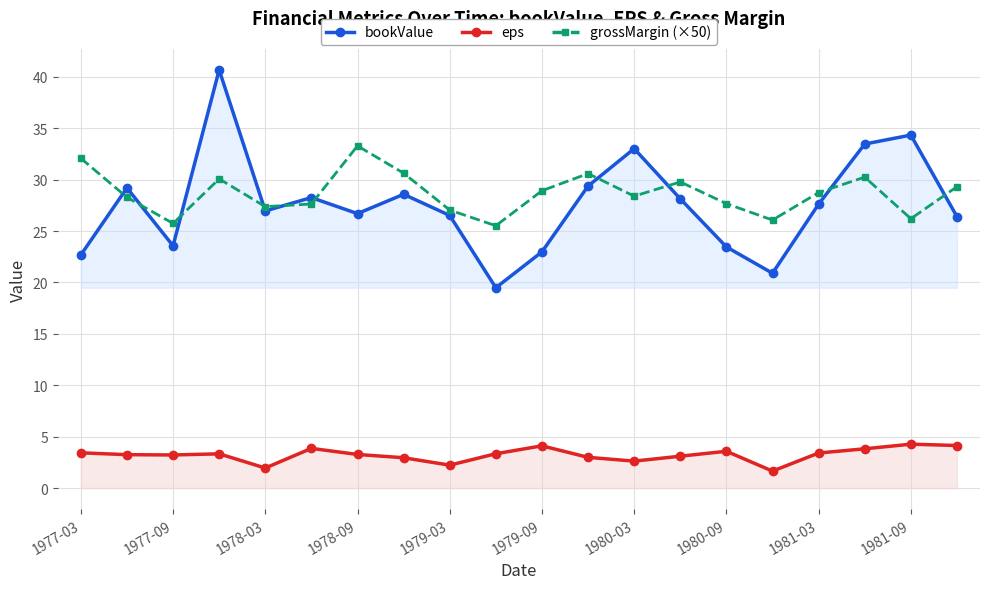

Reading right to left, transcribe all the data shown in this chart.

bookValue: 26.4	34.3	33.5	27.6	20.9	23.5	28.1	33.0	29.4	23.0	19.5	26.5	28.6	26.7	28.3	27.0	40.7	23.6	29.2	22.7
eps: 4.1	4.3	3.8	3.4	1.6	3.6	3.1	2.6	3.0	4.1	3.3	2.2	3.0	3.3	3.9	1.9	3.3	3.2	3.2	3.4
grossMargin (×50): 29.3	26.2	30.2	28.7	26.1	27.7	29.8	28.4	30.6	28.9	25.5	27.0	30.6	33.3	27.6	27.4	30.1	25.7	28.3	32.1